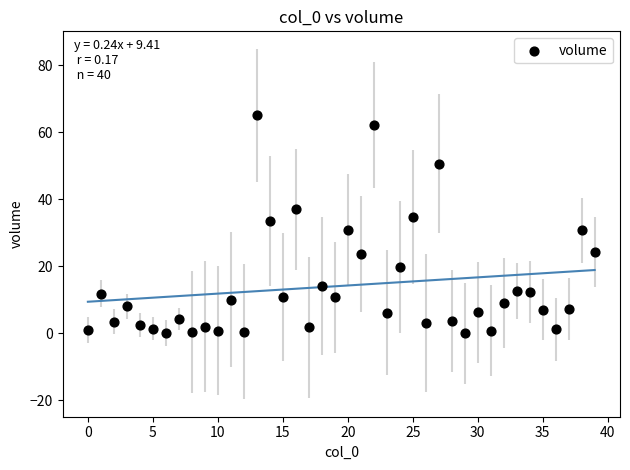

What is the range of Y values (max minus min)?

65.0